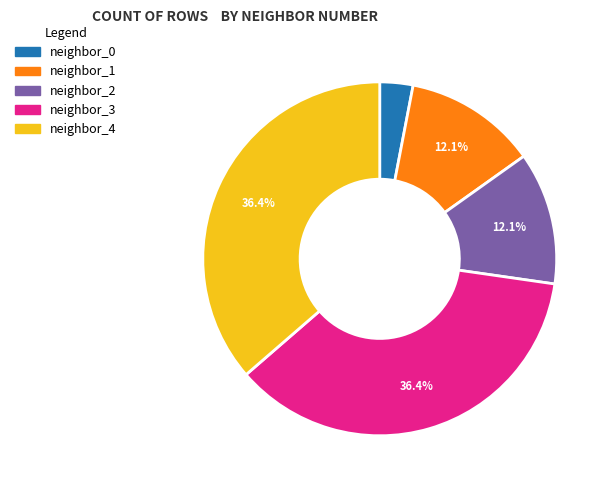

To the nearest percent, what portion does neighbor_2 represent?

12%